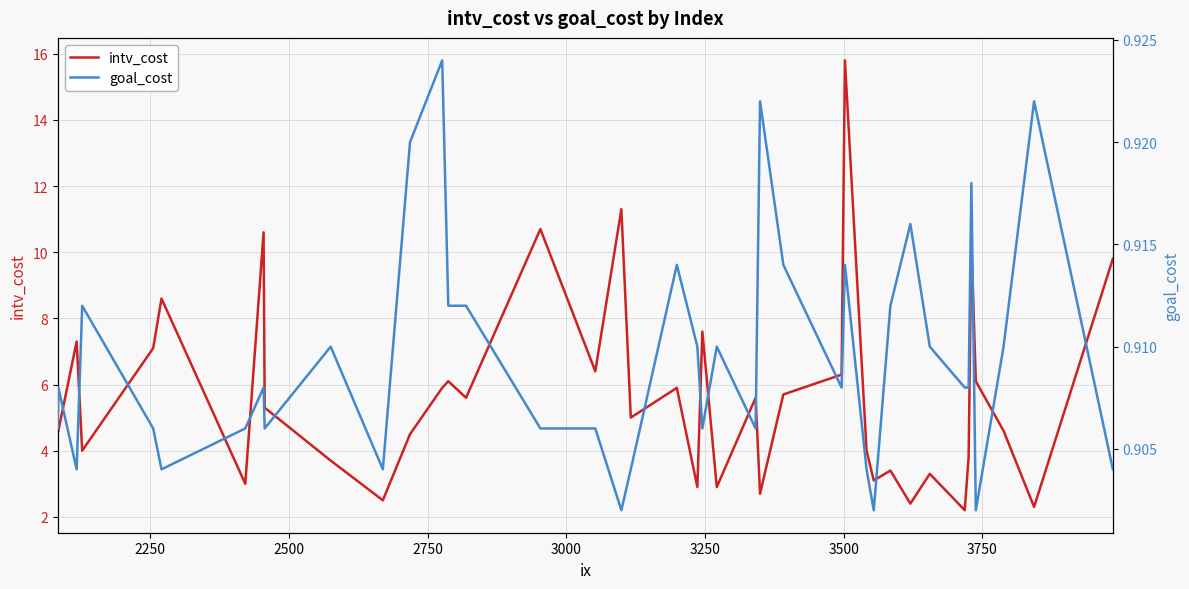

What is the lowest value of the intv_cost series?

2.2